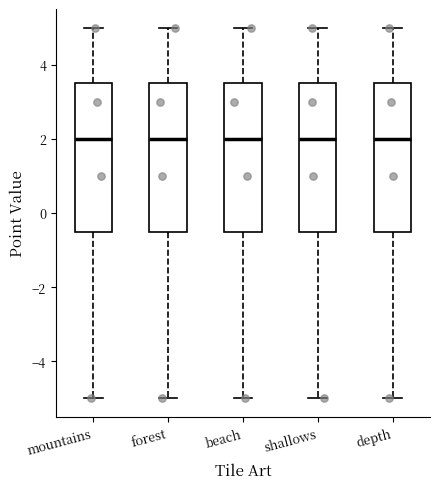

Reading left to right, transcribe this box plot: for each box, give where its median line is, the range the box spans, and where its two whiskers end, as read against the y-axis. The values are not printed on the chart, so give them approximately, as read against the axis.

mountains: median 2.0, box -0.4 to 3.6, whiskers -5.0 to 5.0
forest: median 2.0, box -0.4 to 3.6, whiskers -5.0 to 5.0
beach: median 2.0, box -0.4 to 3.6, whiskers -5.0 to 5.0
shallows: median 2.0, box -0.4 to 3.6, whiskers -5.0 to 5.0
depth: median 2.0, box -0.4 to 3.6, whiskers -5.0 to 5.0